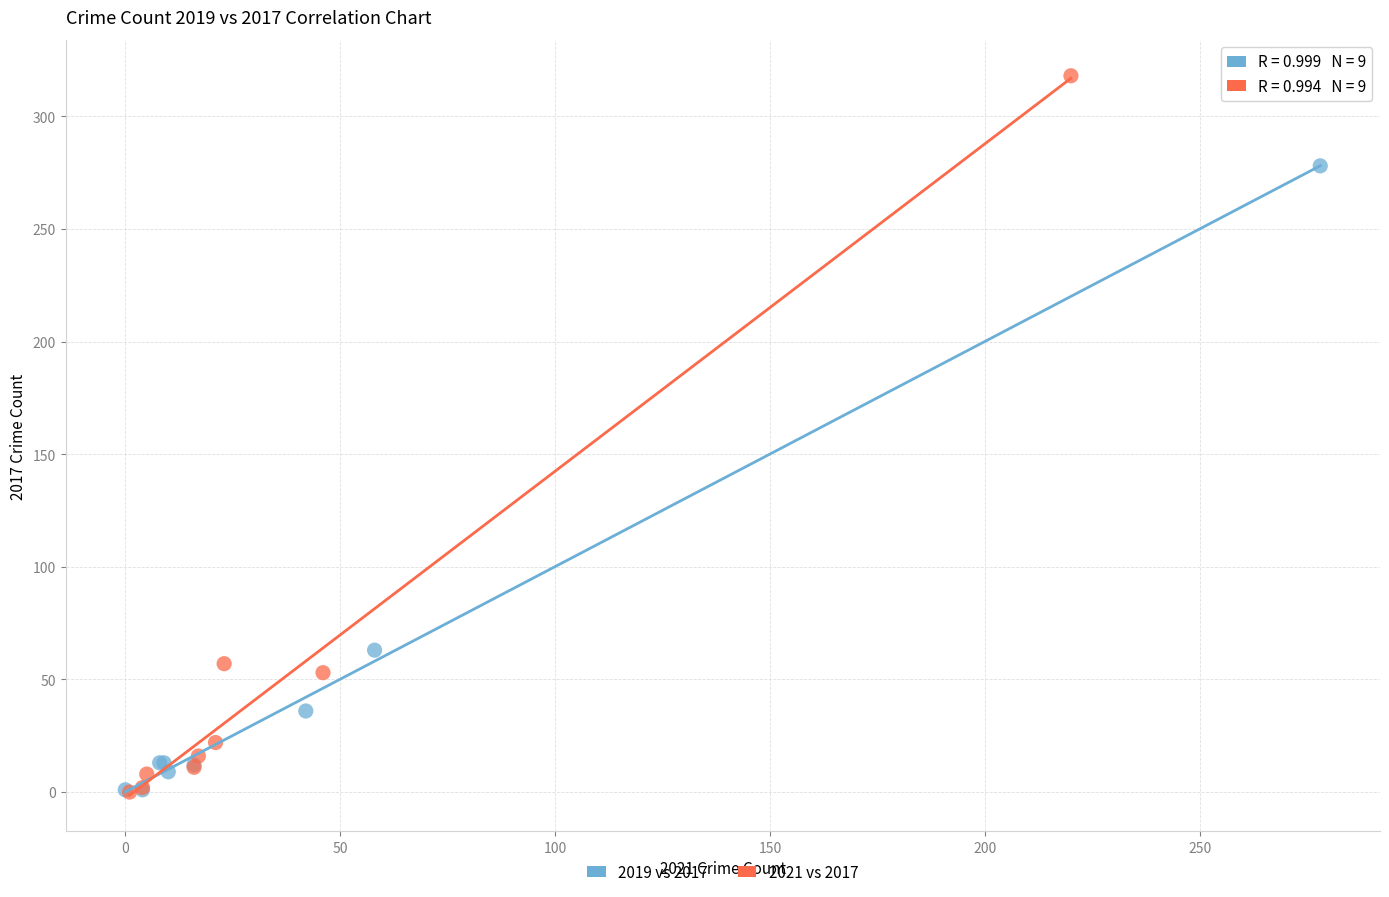

What are all the series names shown in the legend?

2019 vs 2017, 2021 vs 2017